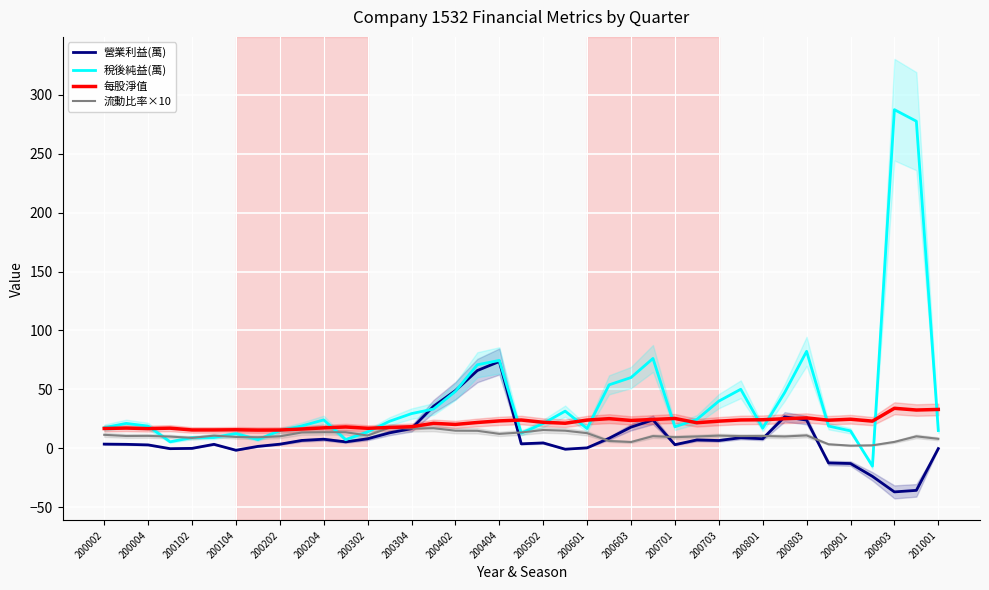

What is the value of the 稅後純益(萬) point at the 32nd from the left?

47.3